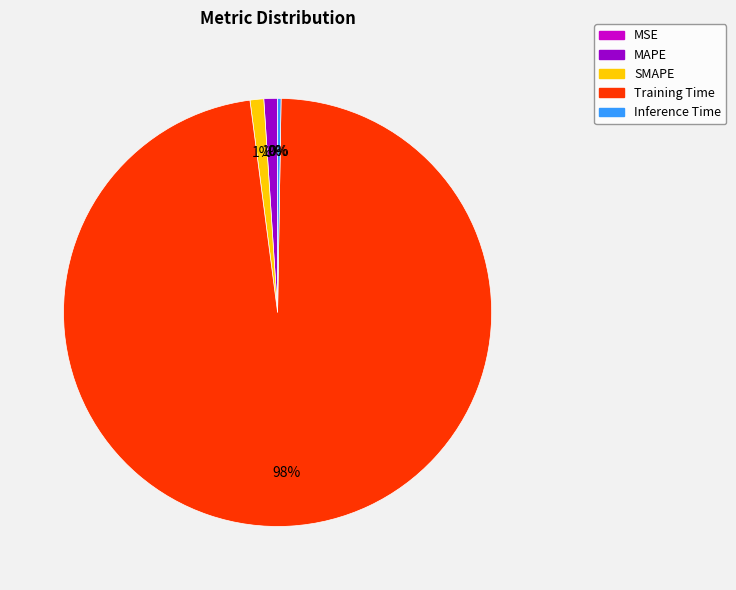

Is there a majority slice in this chart?

Yes